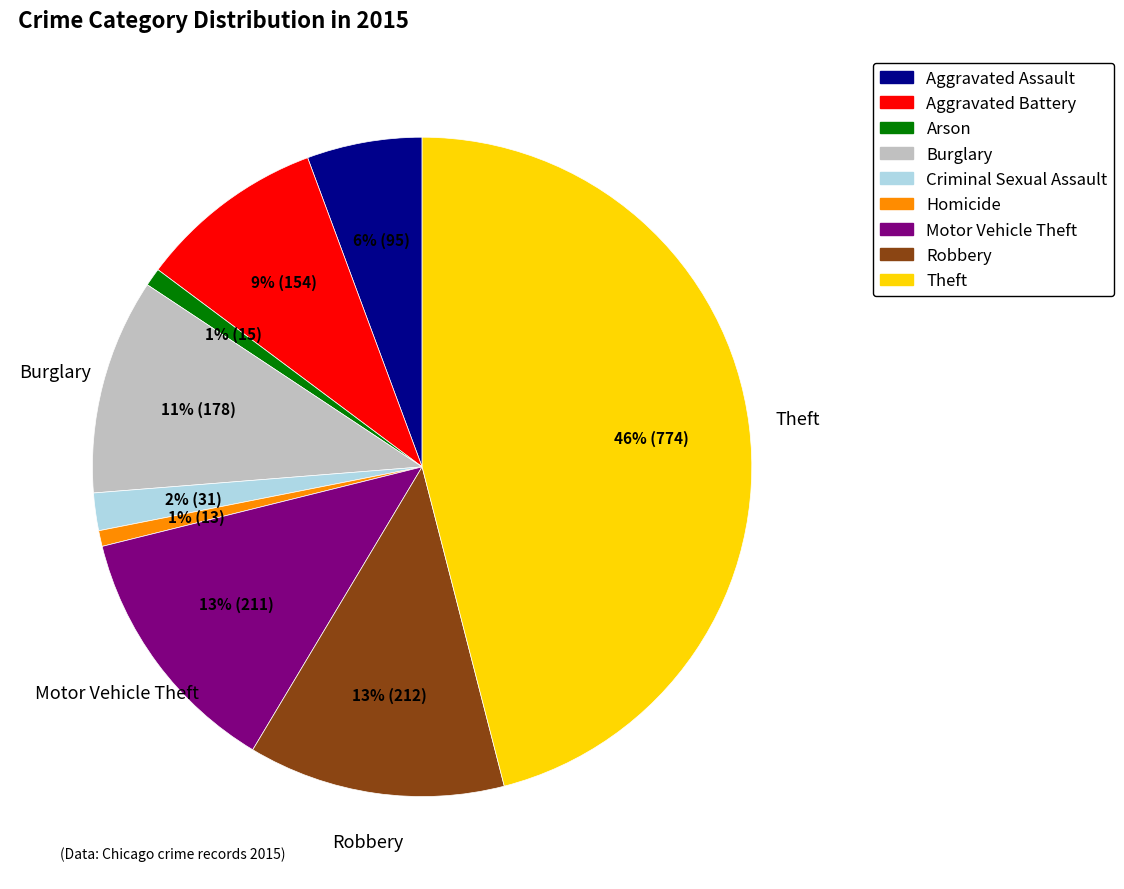

Do Burglary and Homicide together represent more than half of the pie?

No